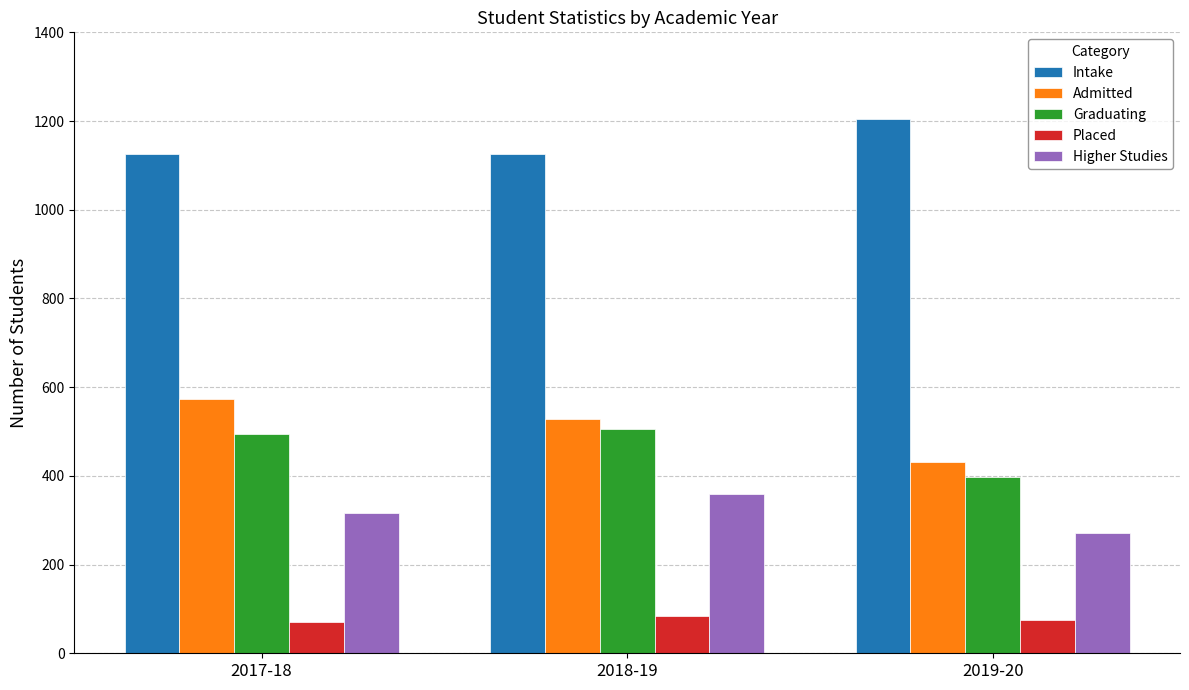

Which series changed the most between 2018-19 and 2019-20?

Graduating